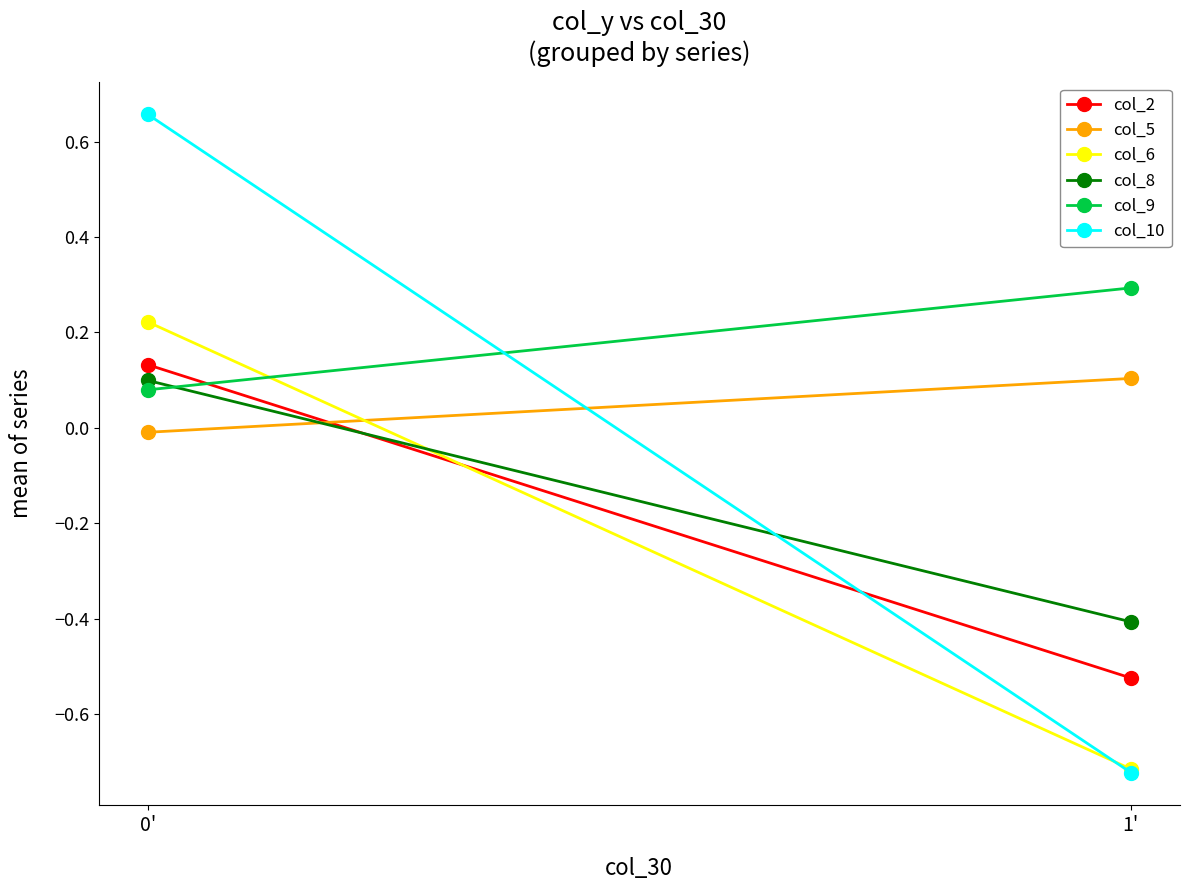

How many lines are shown in the chart?

6